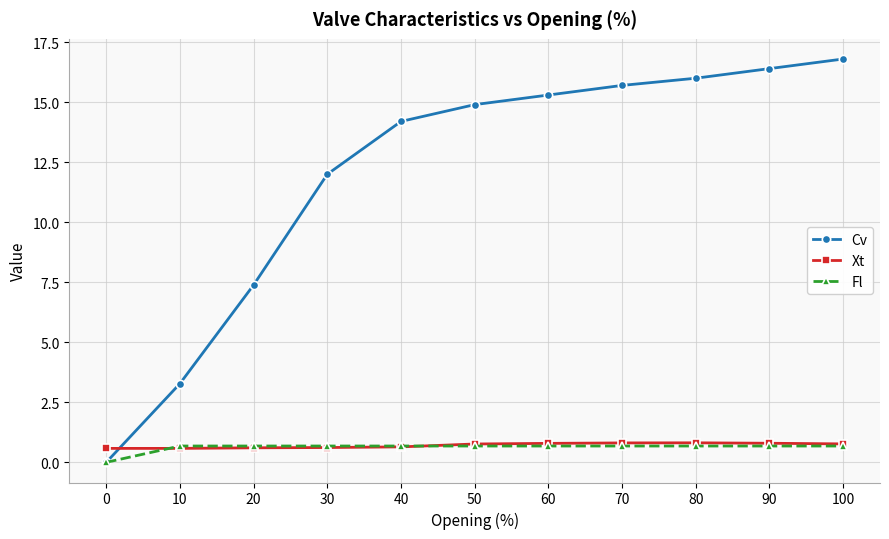

Does the chart display data point markers on the line(s)?

Yes